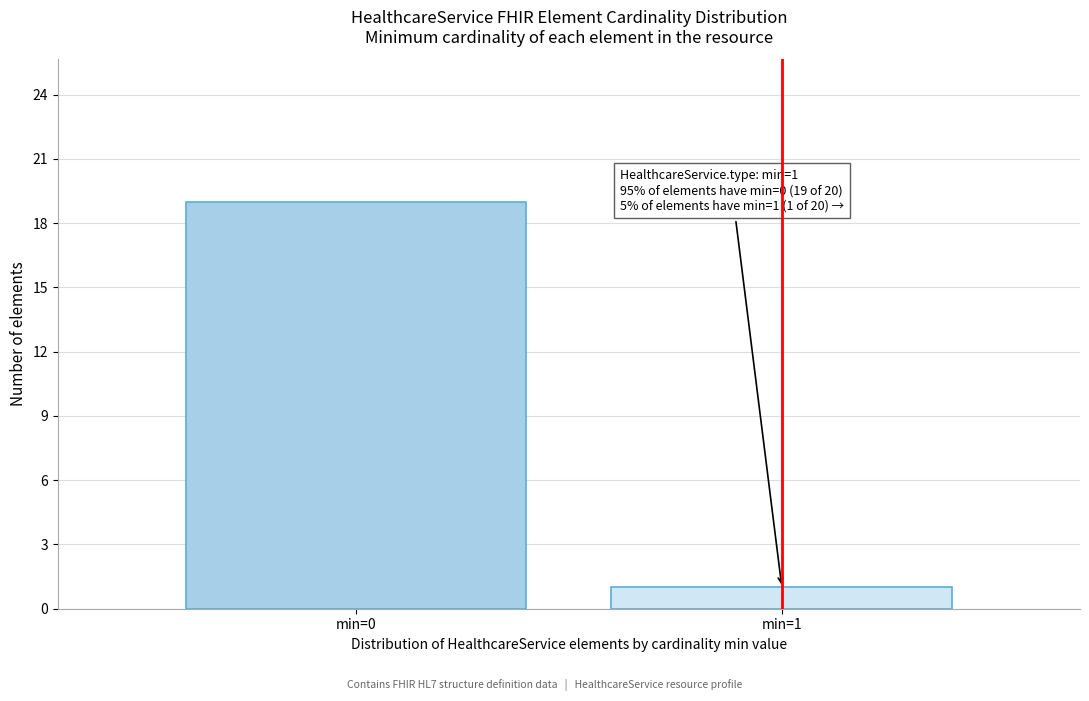

Reading right to left, transcribe all the data shown in this chart.

1	19